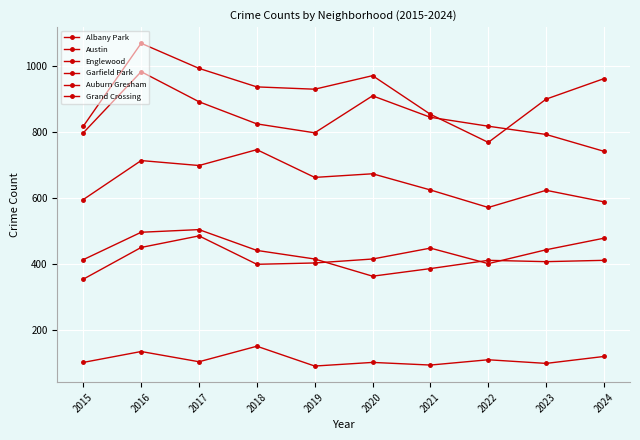

Which series changed the most between 2018 and 2022?

Garfield Park